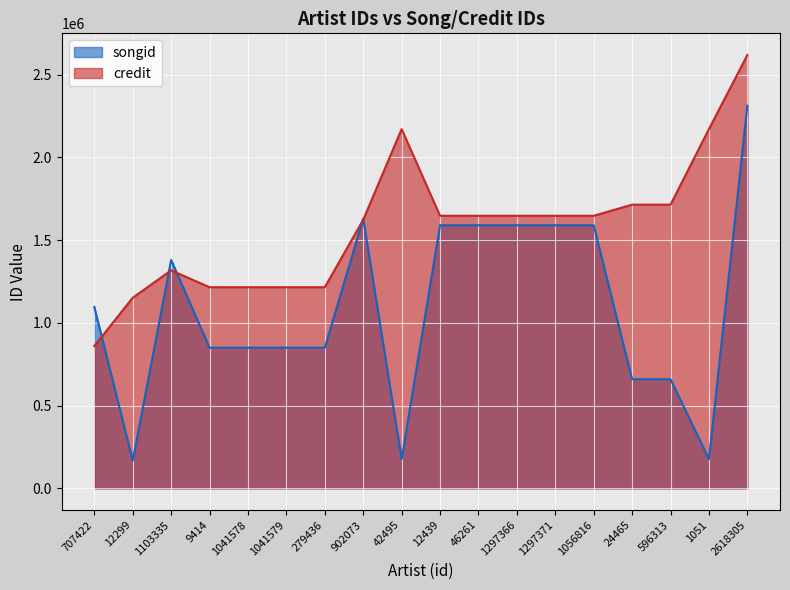

How many interior local peaks does the credit series have?

2